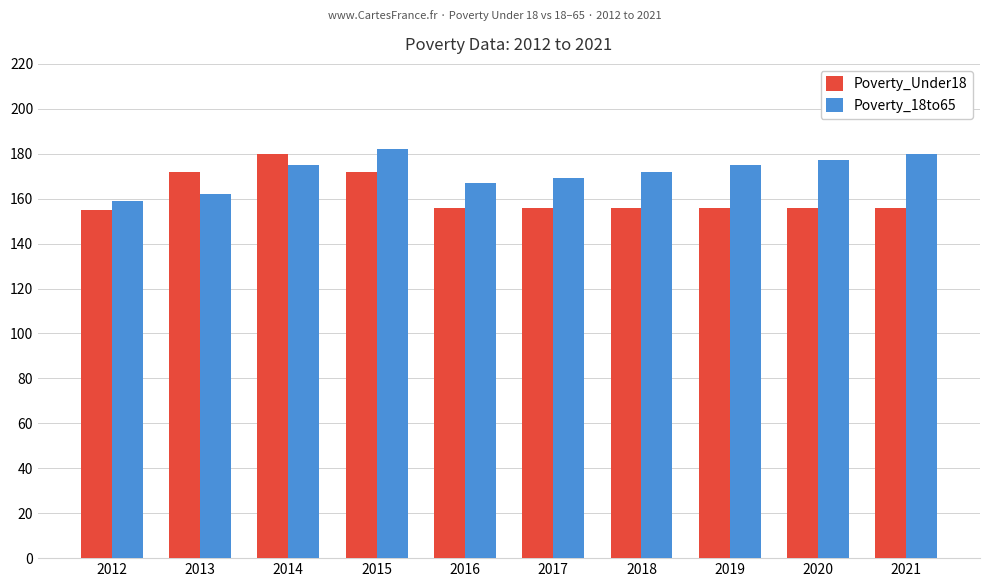

Read the Poverty_18to65 value at 2017.

169